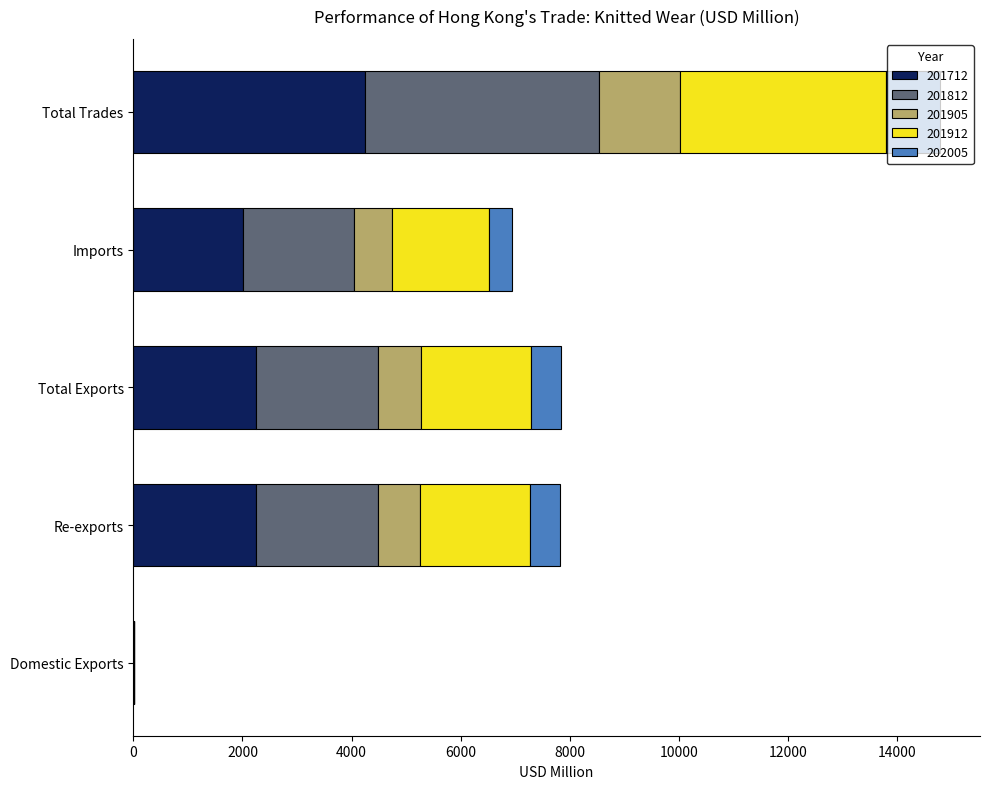

At which category is the sum across all series the highest?

Total Trades